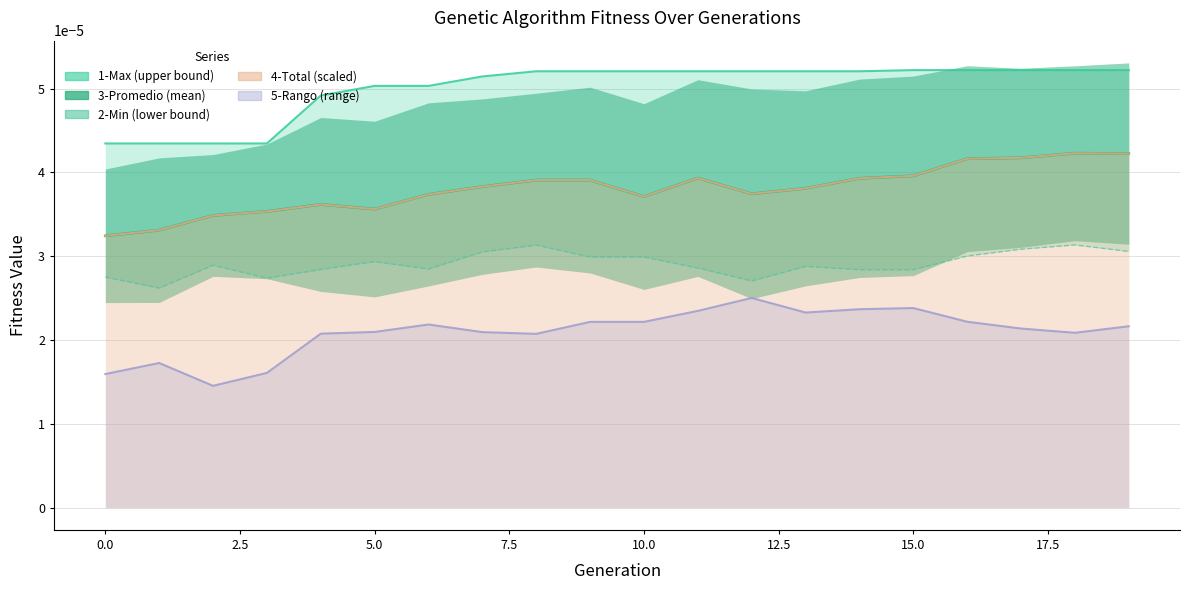

True or false: the data shows 0.0 at 5.0.

True